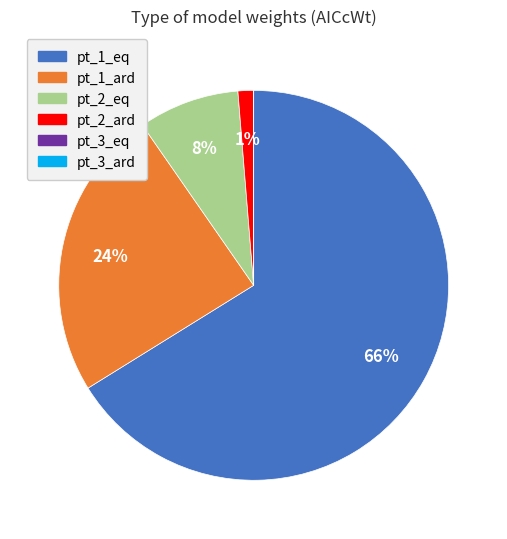

Is pt_1_eq the majority of the pie?

Yes